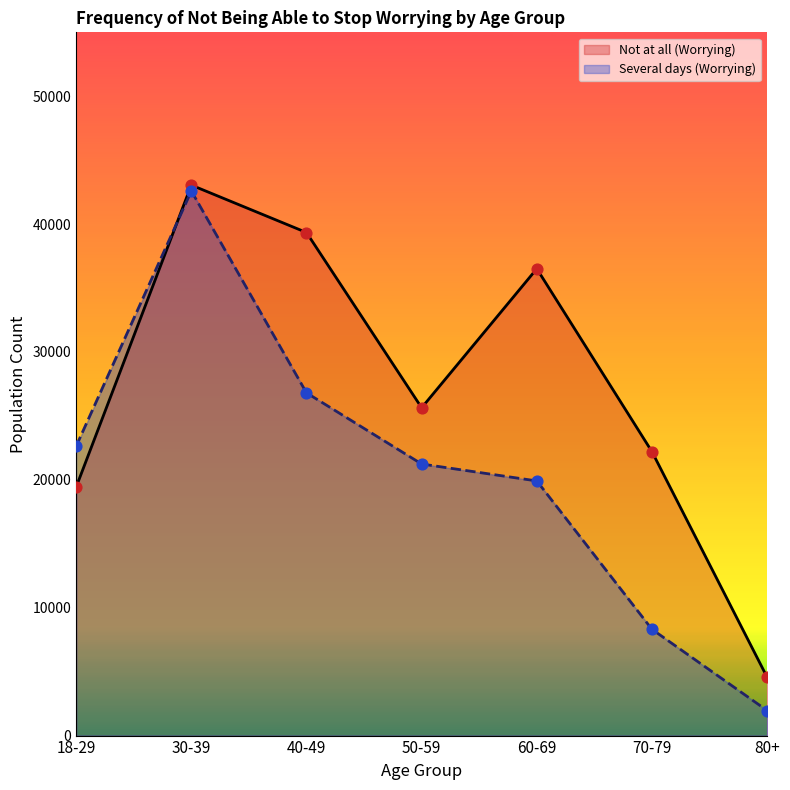

What is the total value across all series at 18-29?

42074